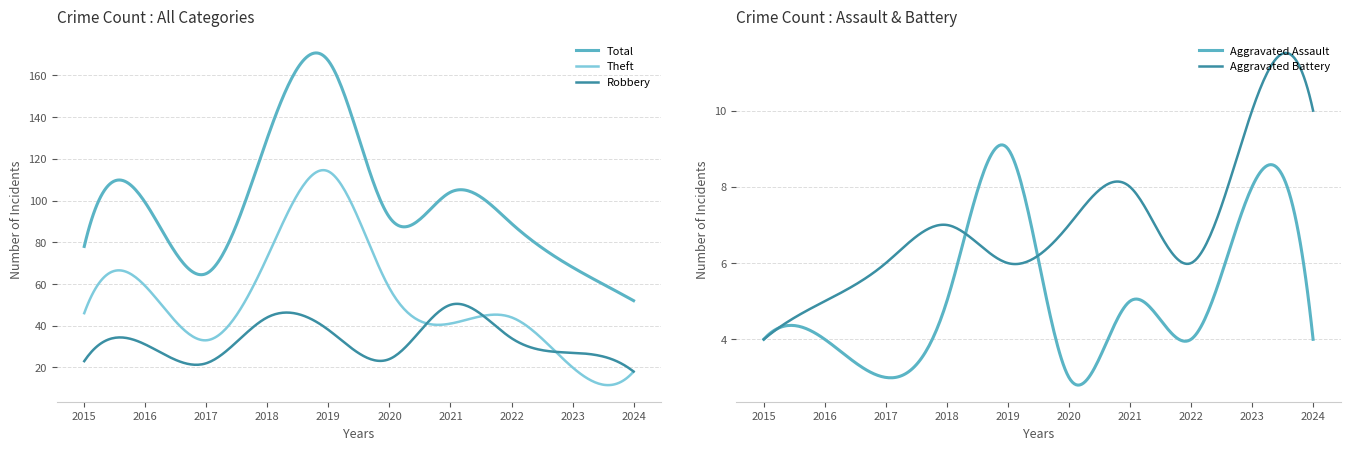

At which label does Theft reach its peak?

2019